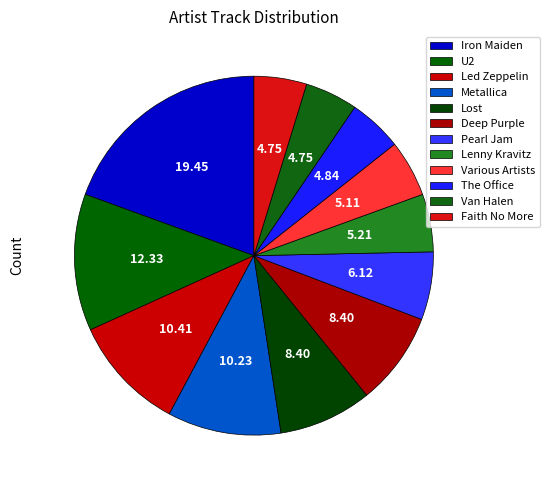

What percentage is NOT represented by Lost?

91.6%